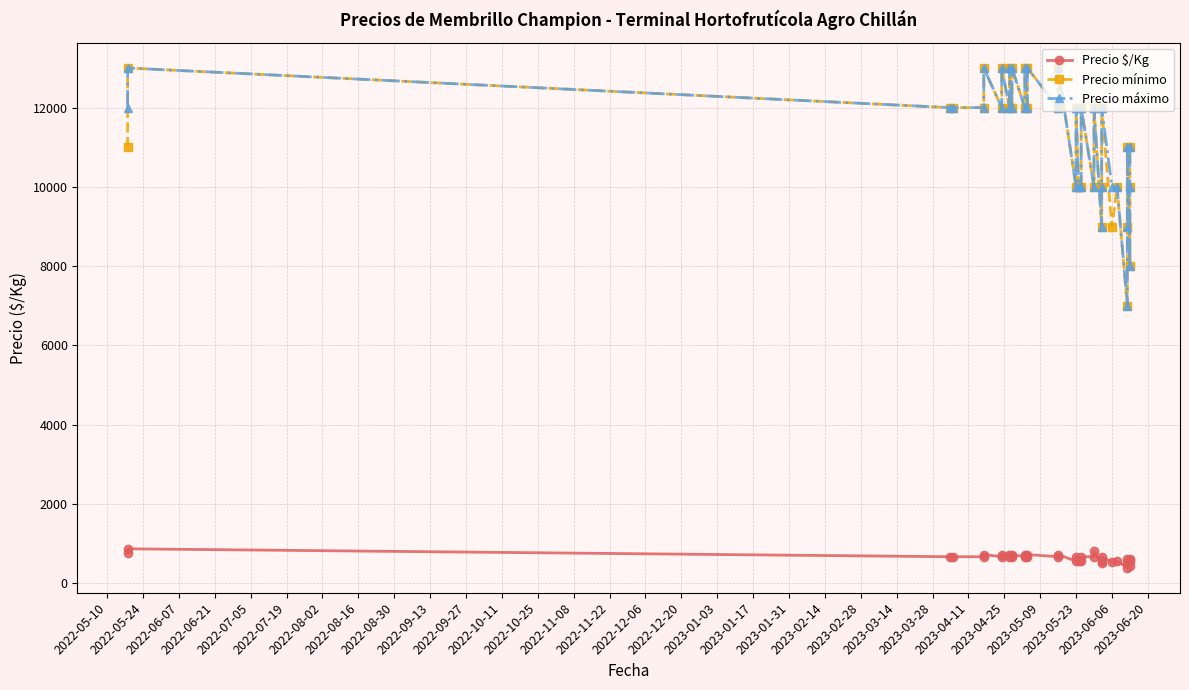

True or false: Precio $/Kg and Precio mínimo cross at least once.

False